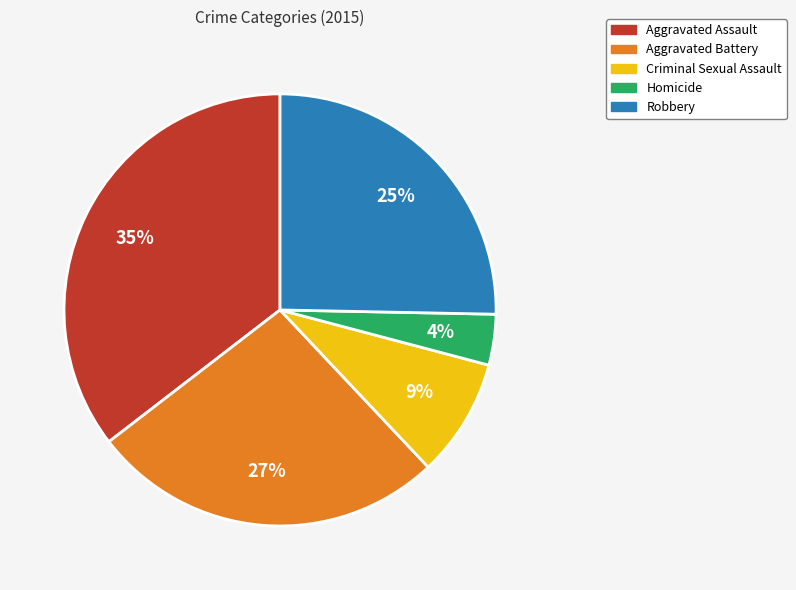

Combined, do Aggravated Battery and Homicide account for over 50%?

No